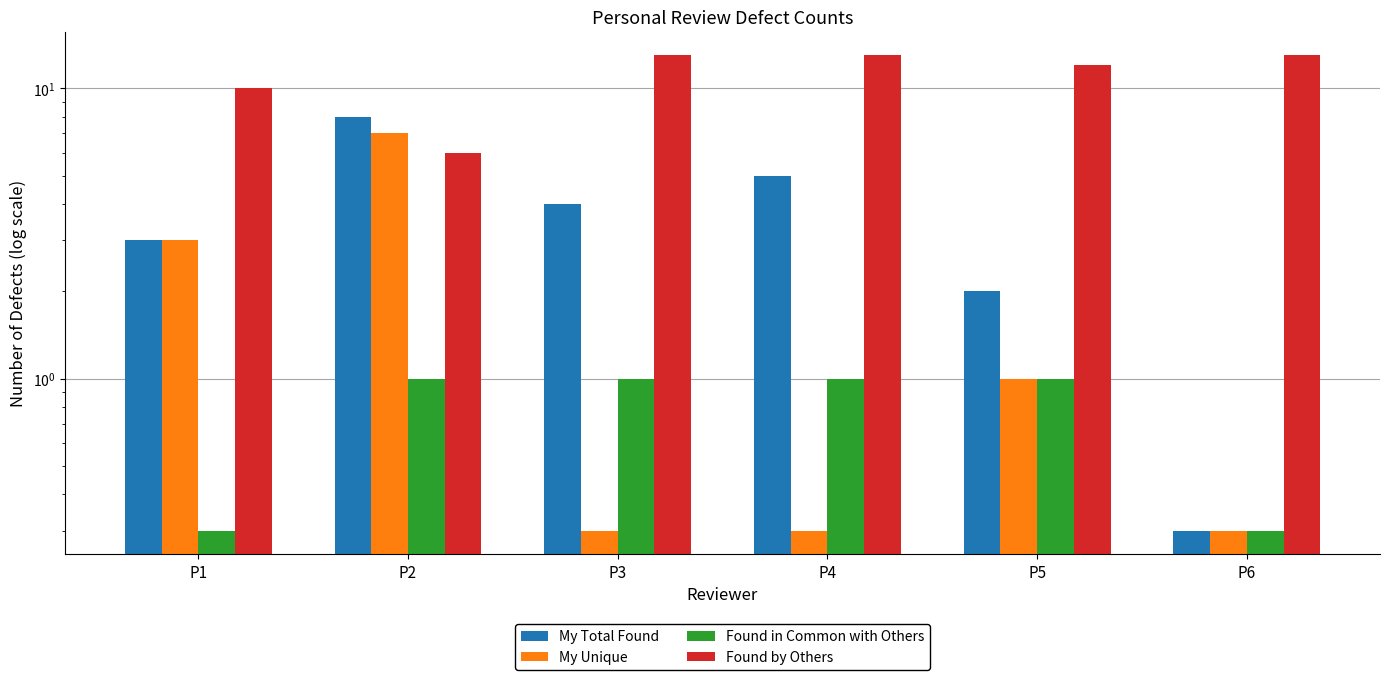

True or false: My Total Found has a value of 1.0 at P5.

False